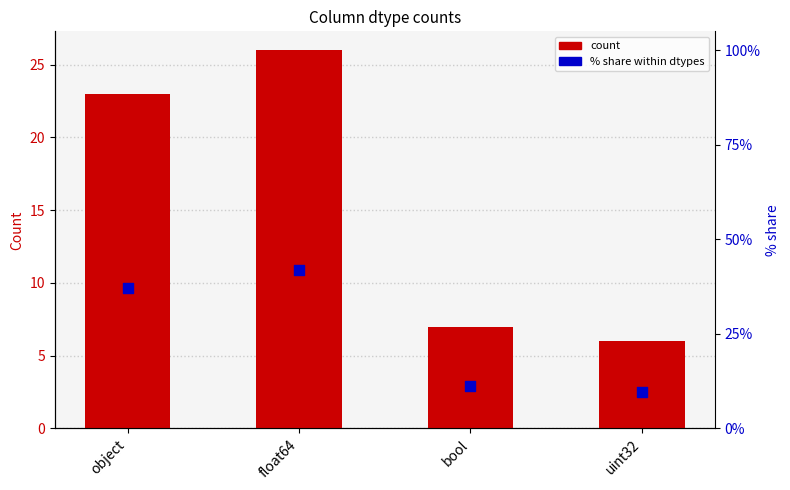

Is the value of count at bool greater than the value of % share at uint32?

Yes